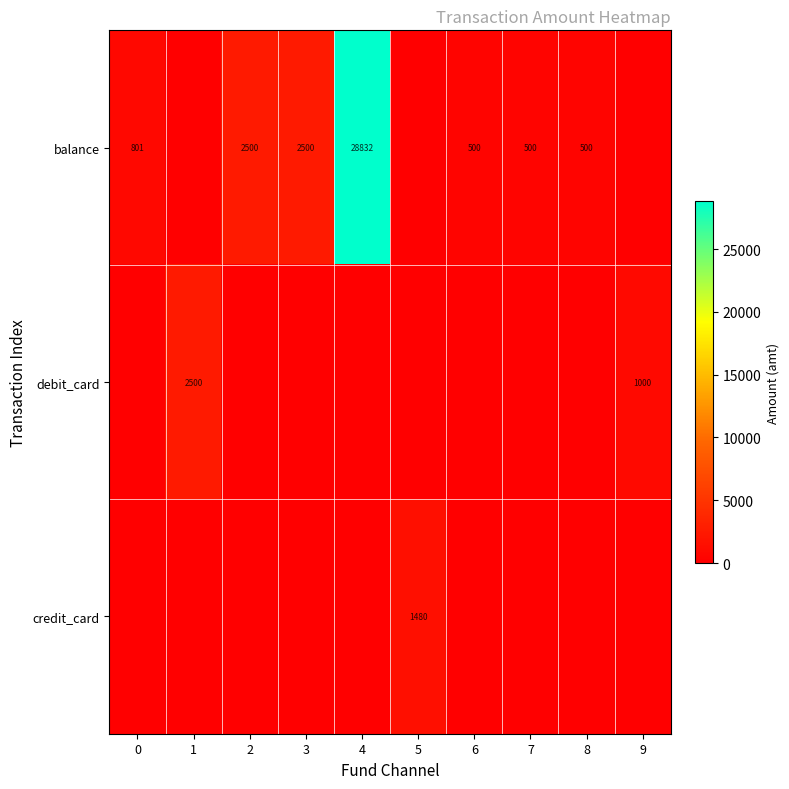

What is the total value across all series at 0?

800.8